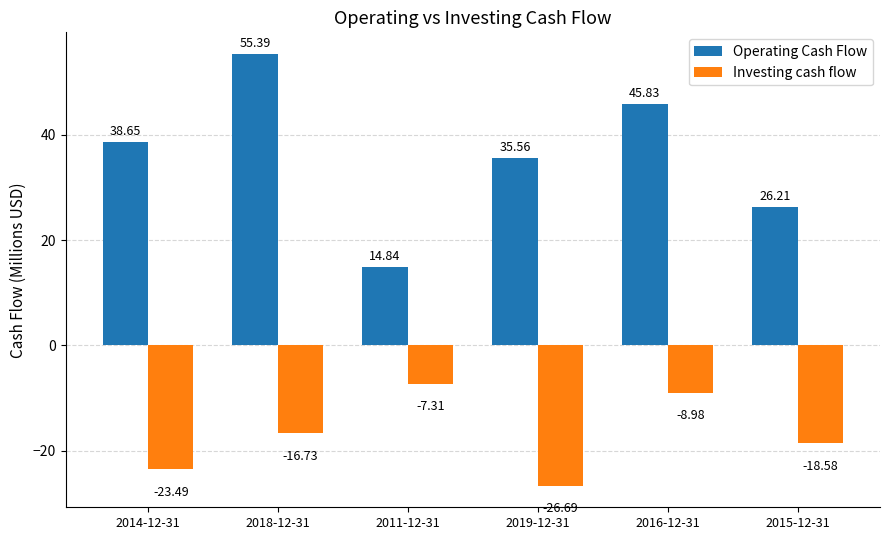

Count the number of data series in this chart.

2